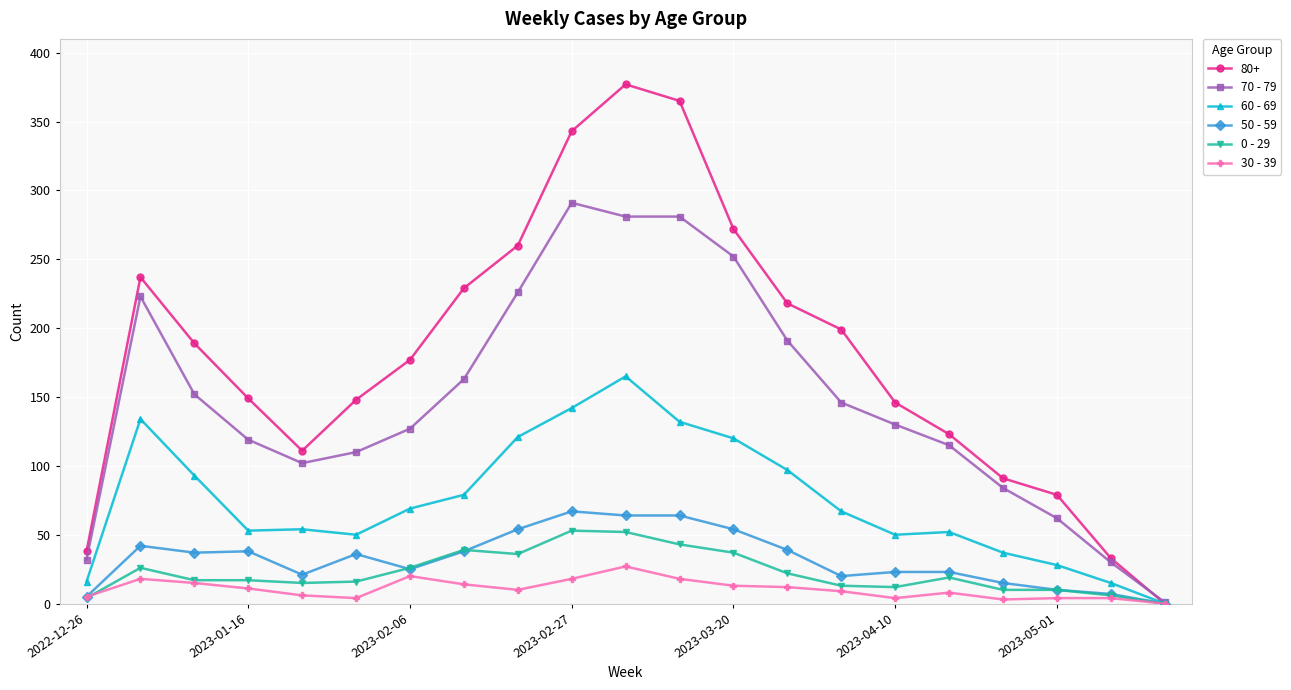

What is the highest value of the 30 - 39 series?

27